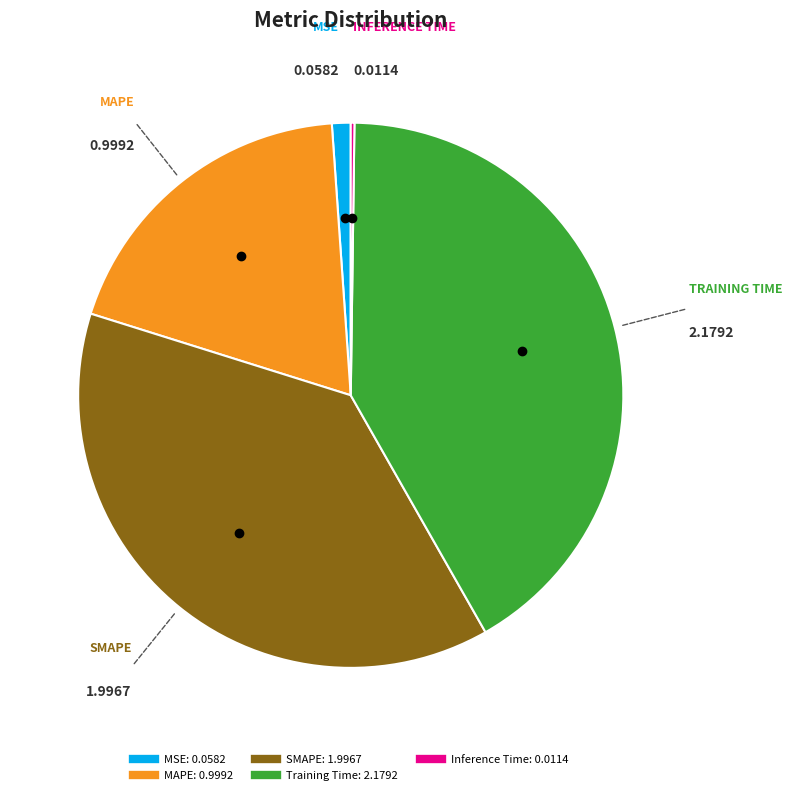

Is Training Time the majority of the pie?

No